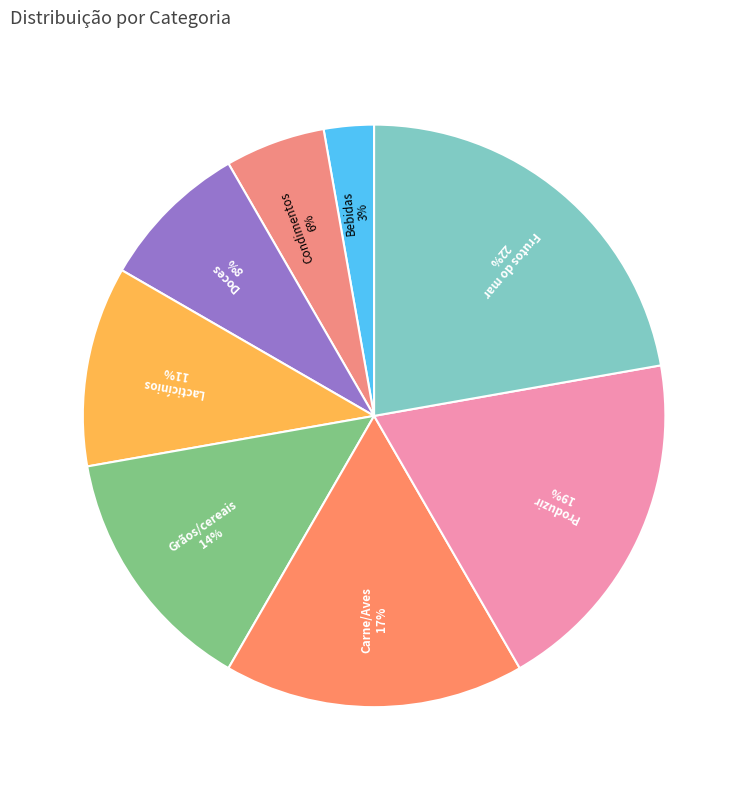

Count the number of slices in the pie.

8